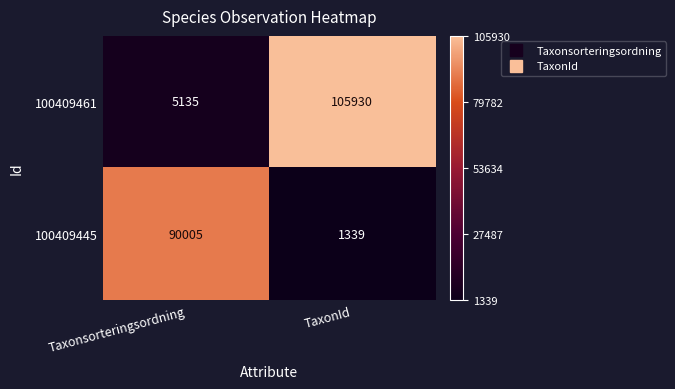

The value of 100409461 at Taxonsorteringsordning is 5135. True or false?

True